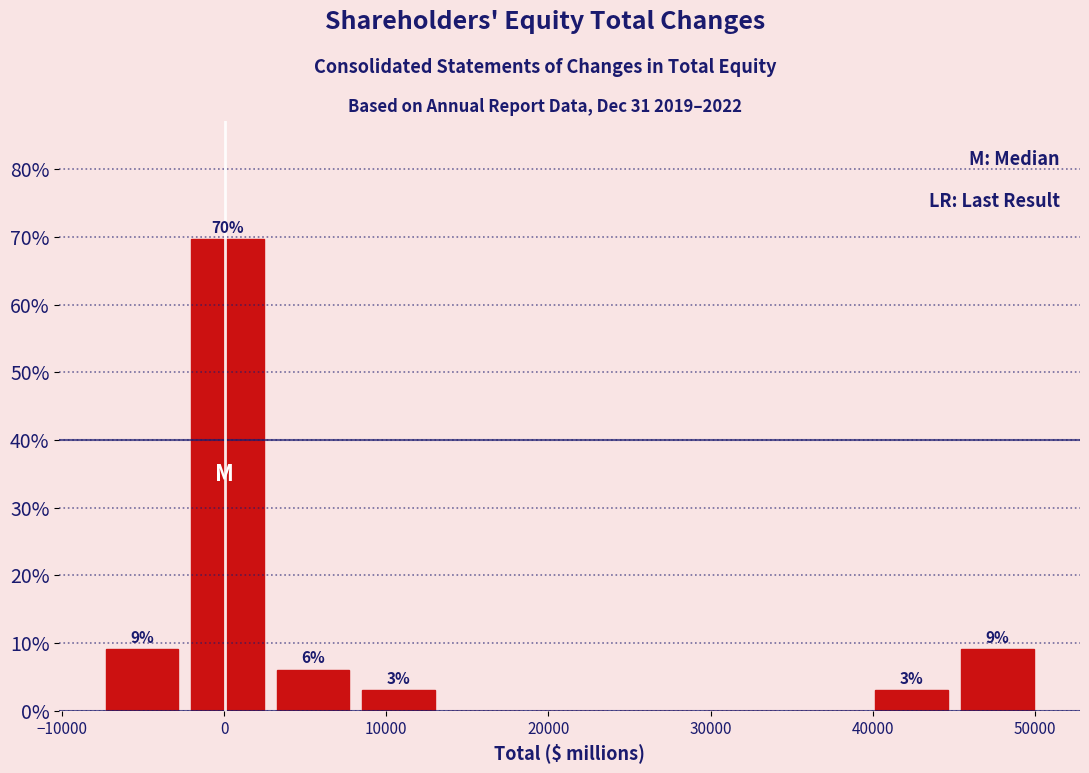

Over which range of the x-axis is the bar tallest?

-2000 to 3000